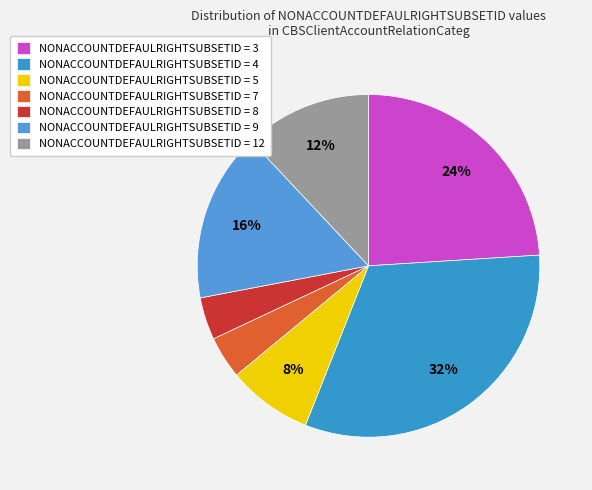

Count the number of slices in the pie.

7